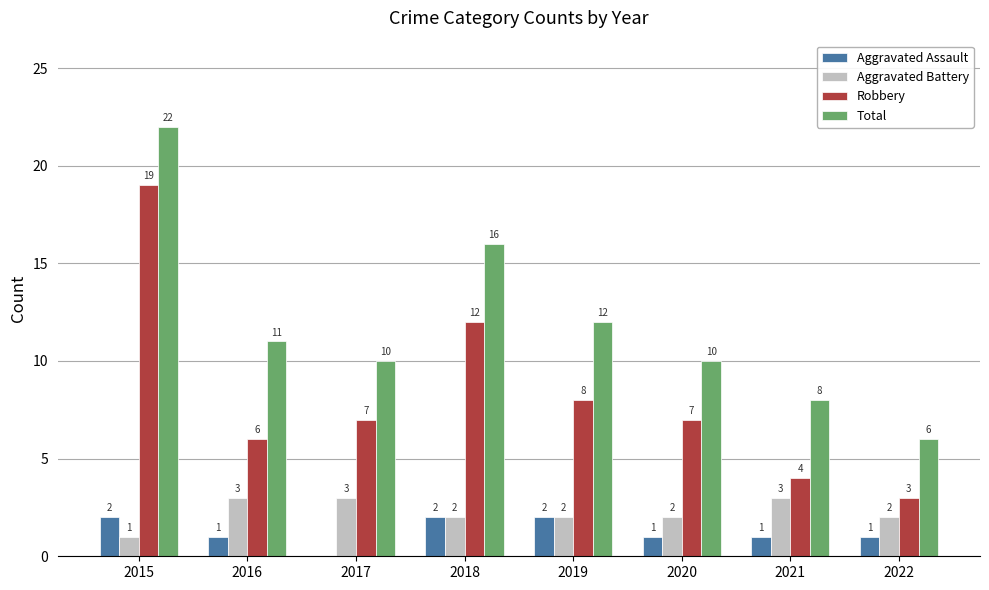

What is the sum of the Total values at 2021 and 2015?

30